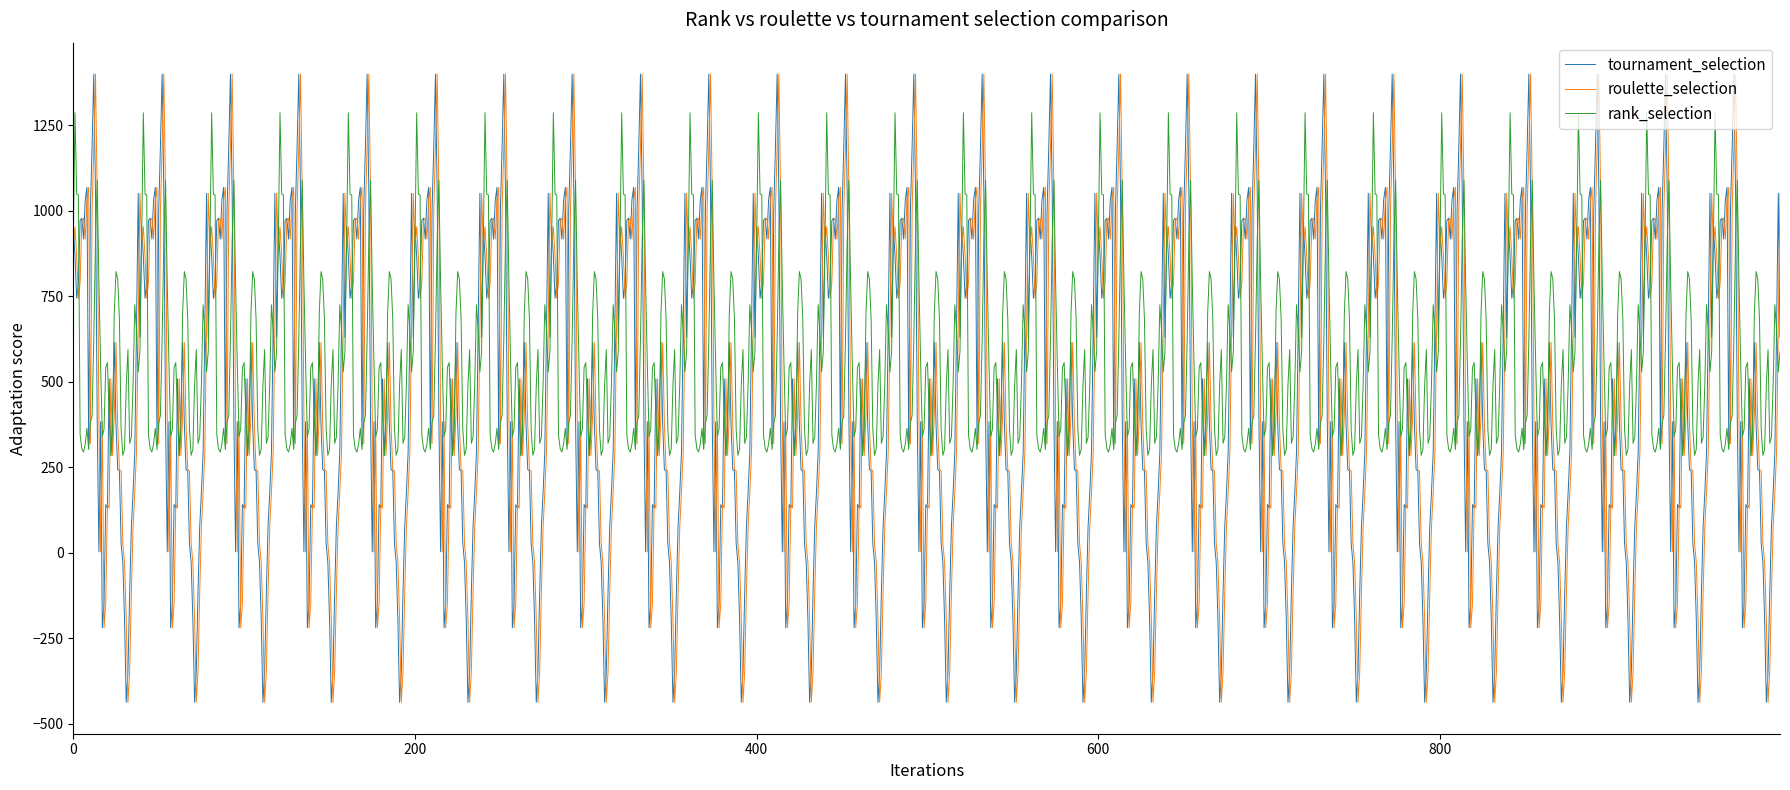

What is the maximum value shown in the chart?

1399.0